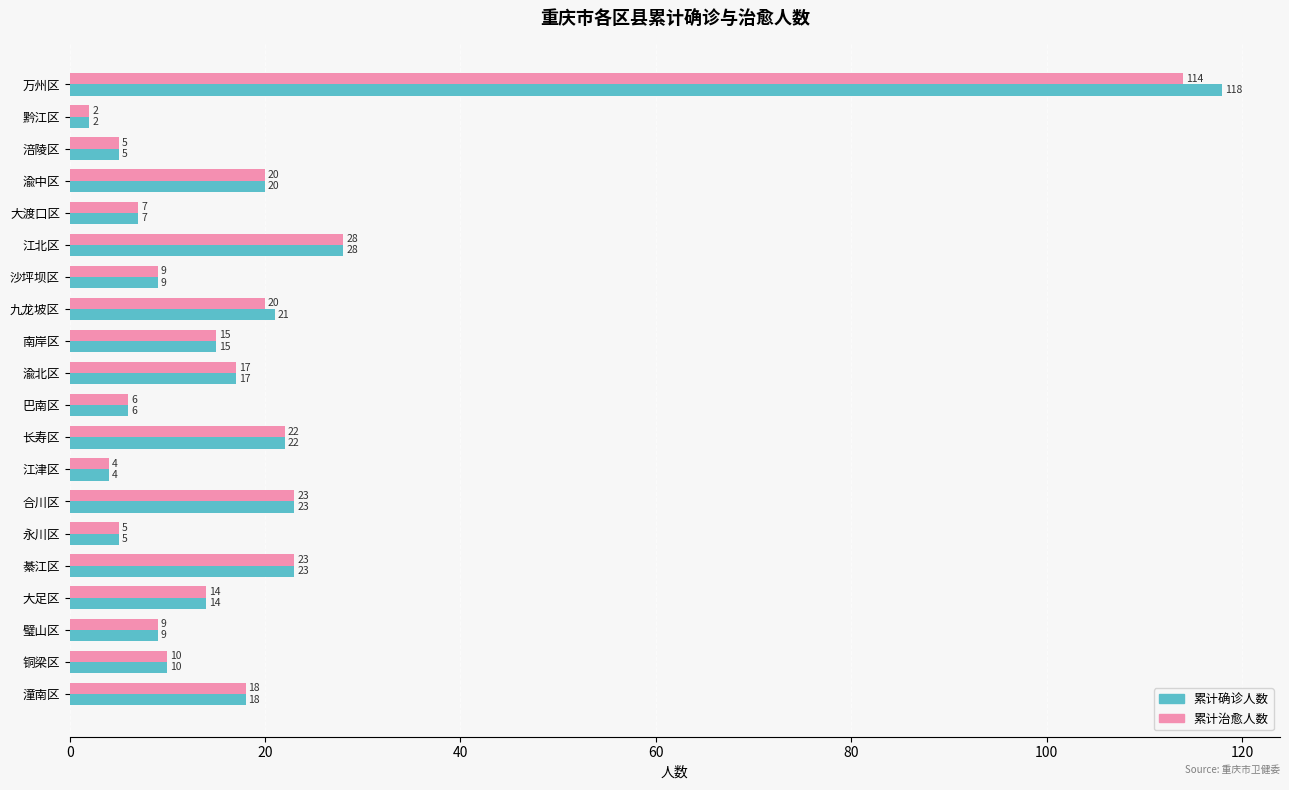

Rank the series by their average value, from highest to lowest.

累计确诊人数, 累计治愈人数